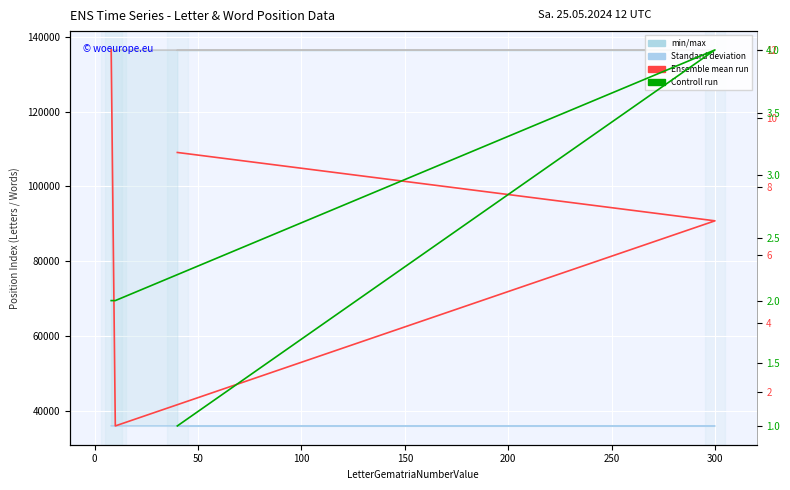

True or false: LetterPositionIndex and WordNumberInVerse cross at least once.

False